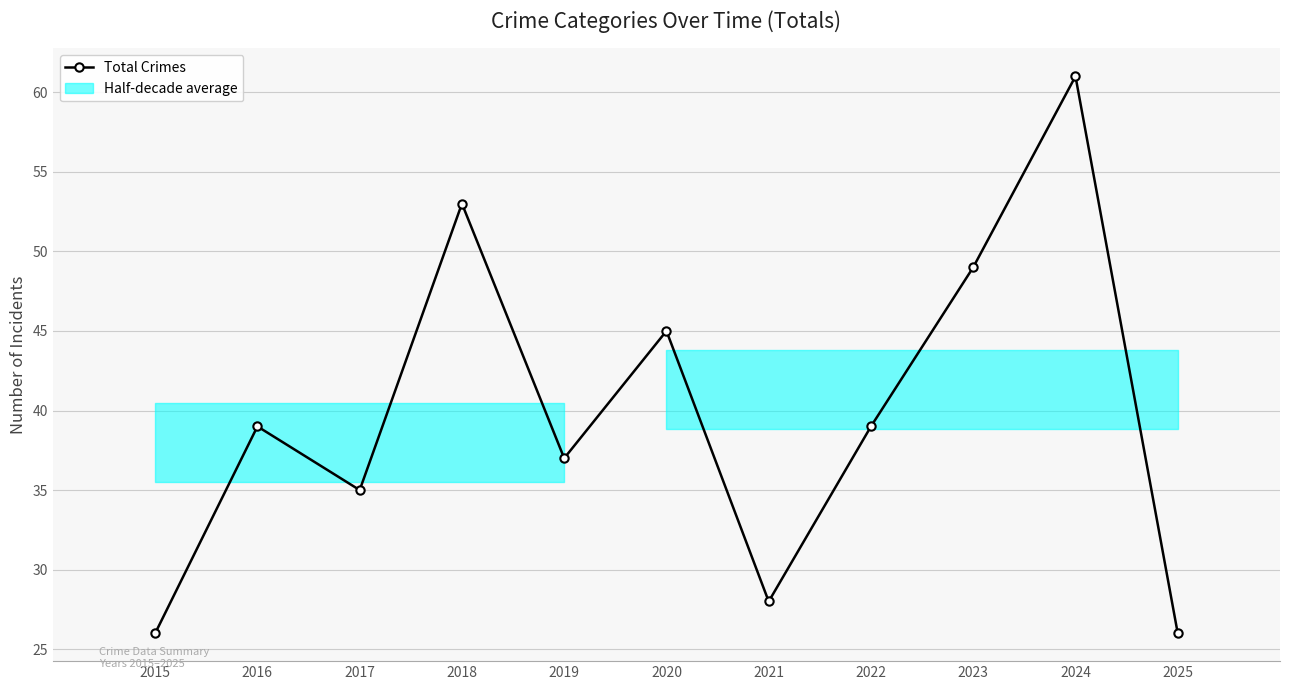

What is the change in value from 2016 to 2018?

+14